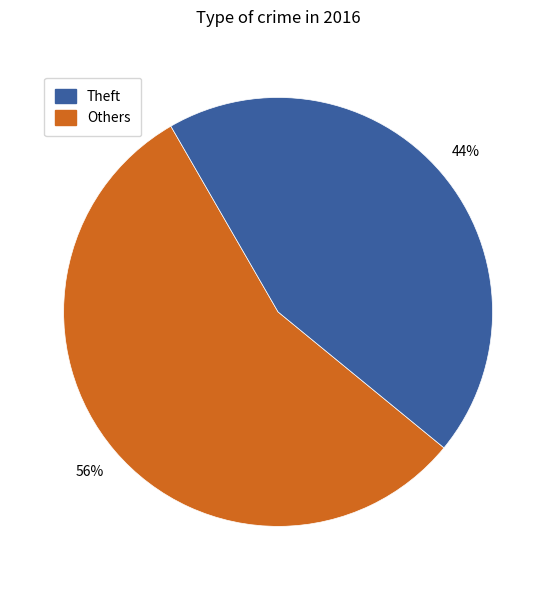

How many segments does this pie chart have?

2